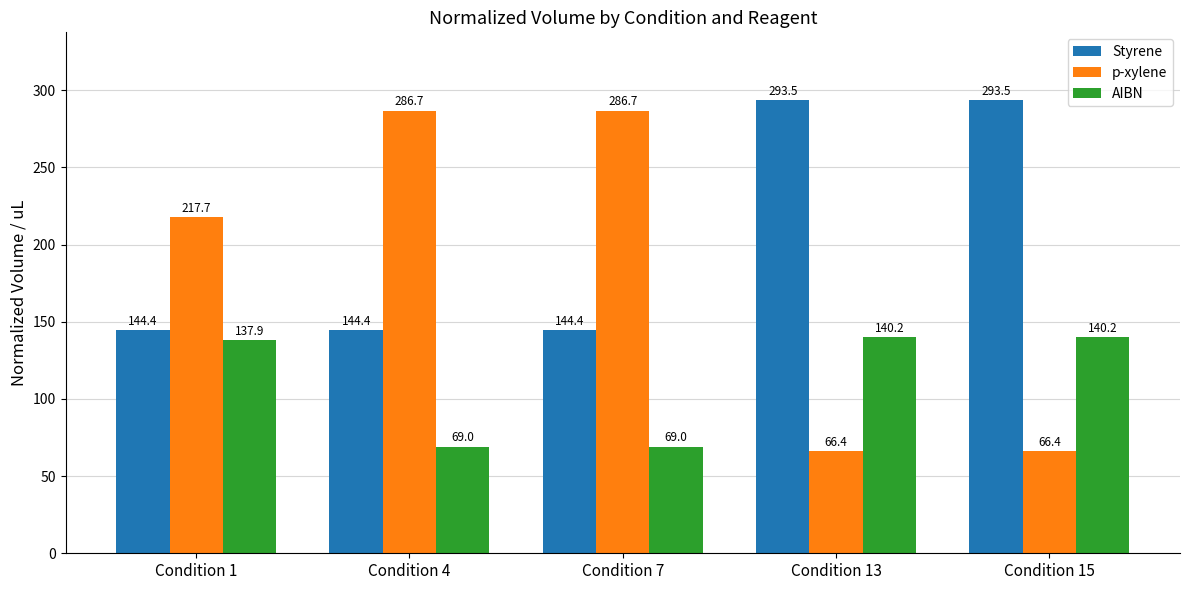

What are all the series names shown in the legend?

Styrene, p-xylene, AIBN